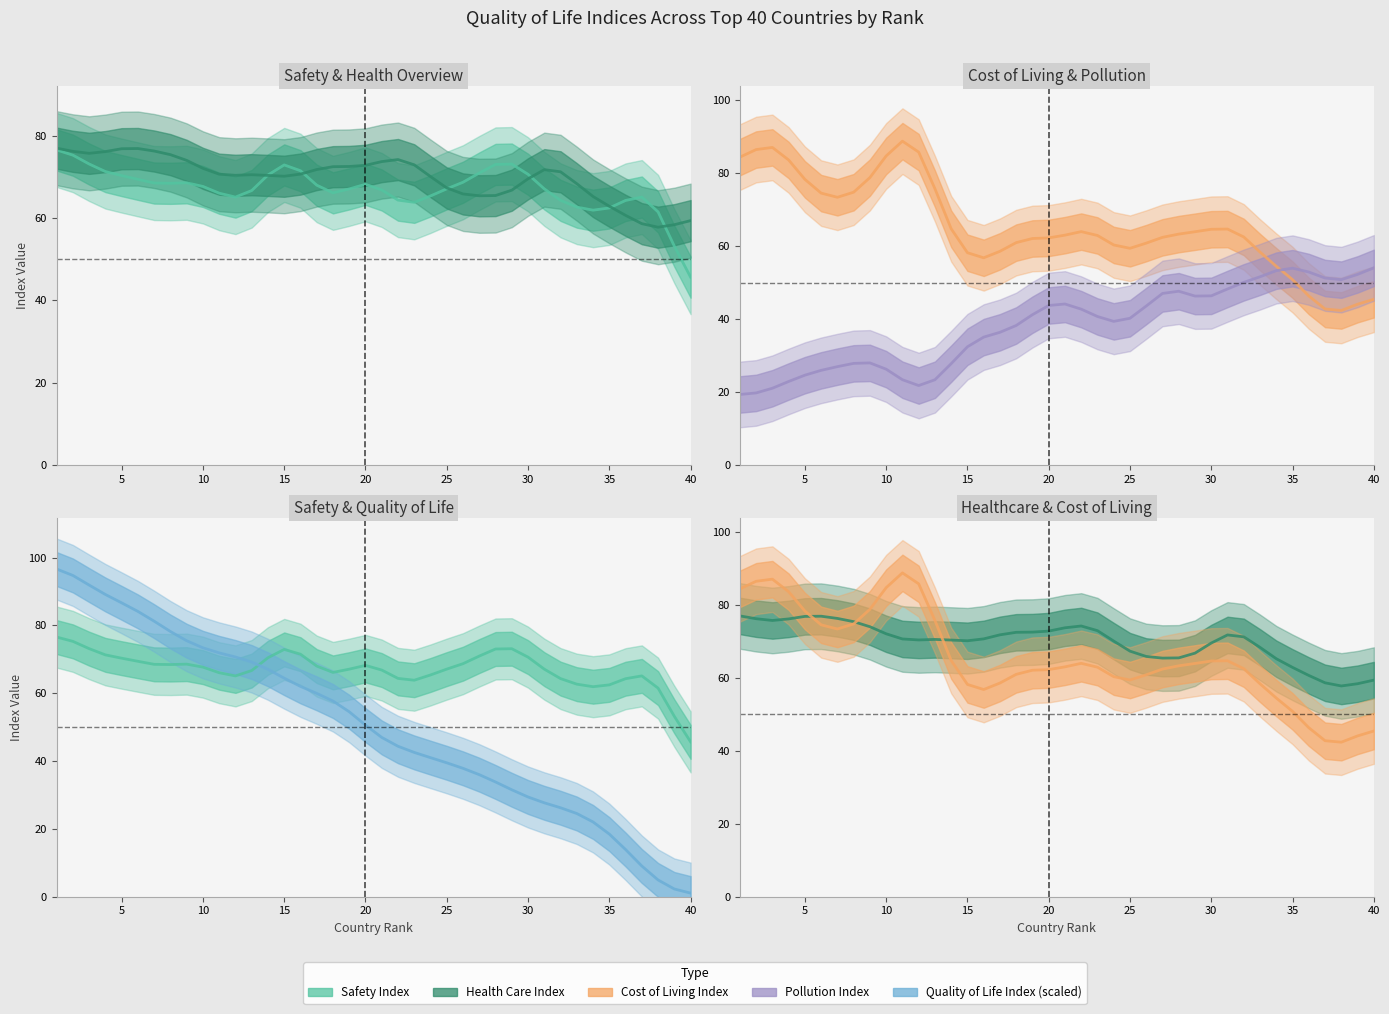

What is the value of the Cost of Living Index line point at the 1st from the left?

84.4